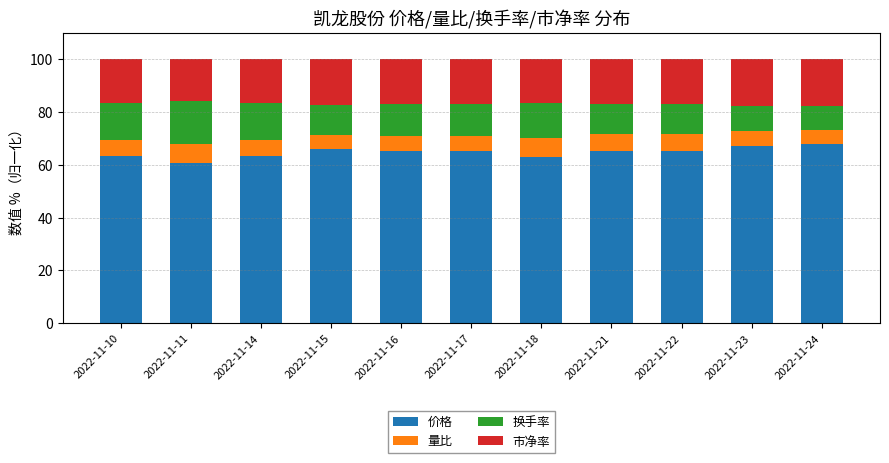

What are all the series names shown in the legend?

价格, 量比, 换手率, 市净率